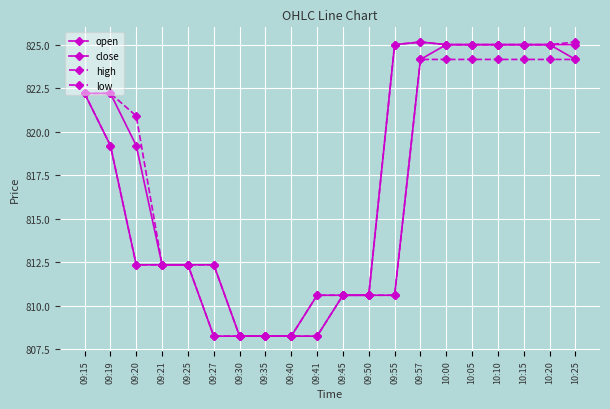

Reading left to right, what are all the values shown in this chart?

open: 09:15=822.2	09:19=822.2	09:20=819.2	09:21=812.4	09:25=812.4	09:27=812.4	09:30=808.2	09:35=808.2	09:40=808.2	09:41=808.2	09:45=810.6	09:50=810.6	09:55=810.6	09:57=824.1	10:00=825.0	10:05=825.0	10:10=825.0	10:15=825.0	10:20=825.0	10:25=825.0
close: 09:15=822.2	09:19=819.2	09:20=812.4	09:21=812.4	09:25=812.4	09:27=808.2	09:30=808.2	09:35=808.2	09:40=808.2	09:41=810.6	09:45=810.6	09:50=810.6	09:55=825.0	09:57=825.1	10:00=825.0	10:05=825.0	10:10=825.0	10:15=825.0	10:20=825.0	10:25=824.1
high: 09:15=822.2	09:19=822.2	09:20=820.9	09:21=812.4	09:25=812.4	09:27=812.4	09:30=808.2	09:35=808.2	09:40=808.2	09:41=810.6	09:45=810.6	09:50=810.6	09:55=825.0	09:57=825.1	10:00=825.0	10:05=825.0	10:10=825.0	10:15=825.0	10:20=825.0	10:25=825.1
low: 09:15=822.2	09:19=819.2	09:20=812.4	09:21=812.4	09:25=812.4	09:27=808.2	09:30=808.2	09:35=808.2	09:40=808.2	09:41=808.2	09:45=810.6	09:50=810.6	09:55=810.6	09:57=824.1	10:00=824.1	10:05=824.1	10:10=824.1	10:15=824.1	10:20=824.1	10:25=824.1